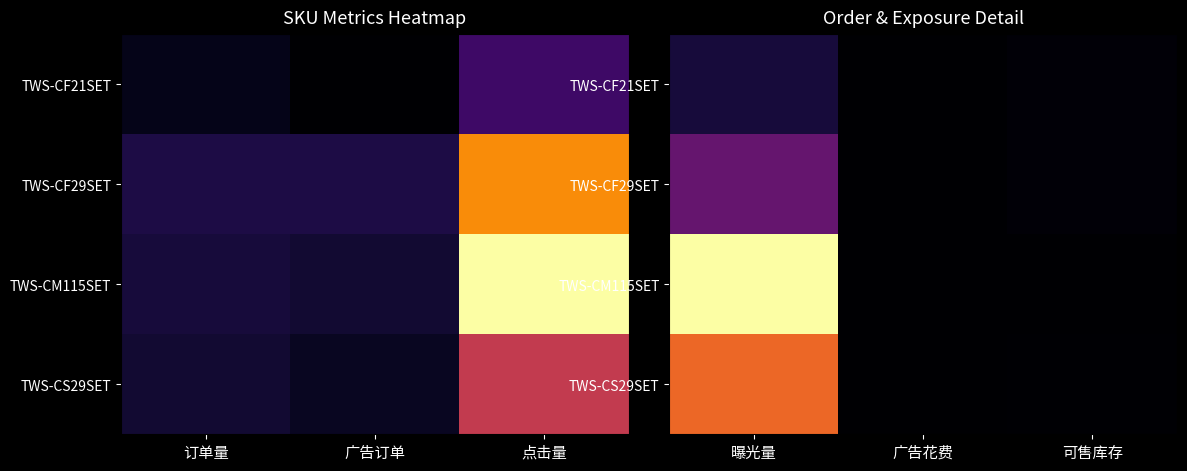

The value of TWS-CF21SET at 可售库存 is 0.0. True or false?

False